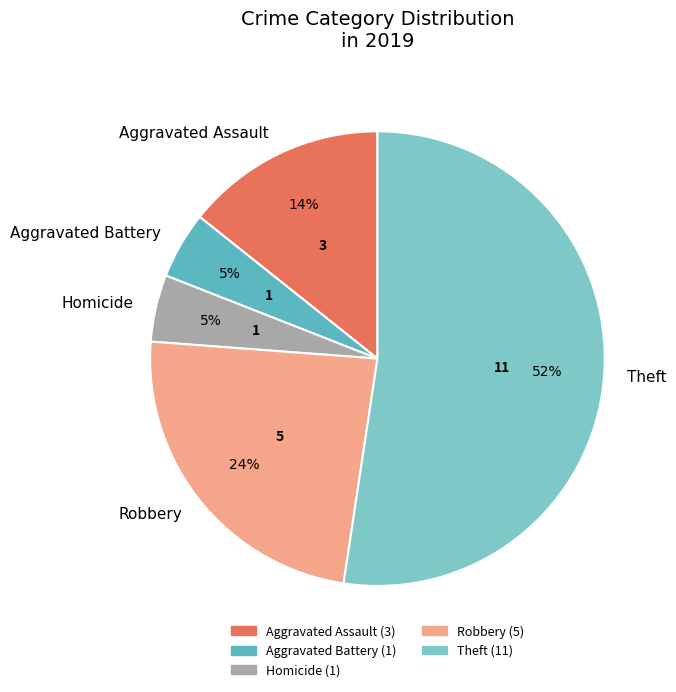

Combined, do Aggravated Battery and Homicide account for over 50%?

No